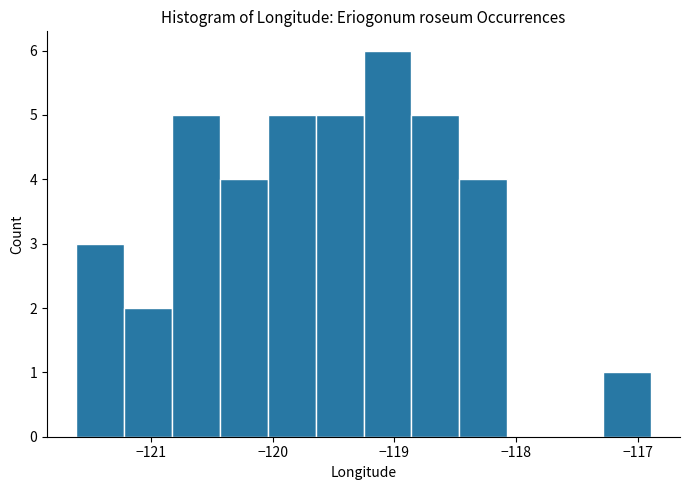

Read against the x-axis, roughly where is the centre of the tallest bar?

-119.1